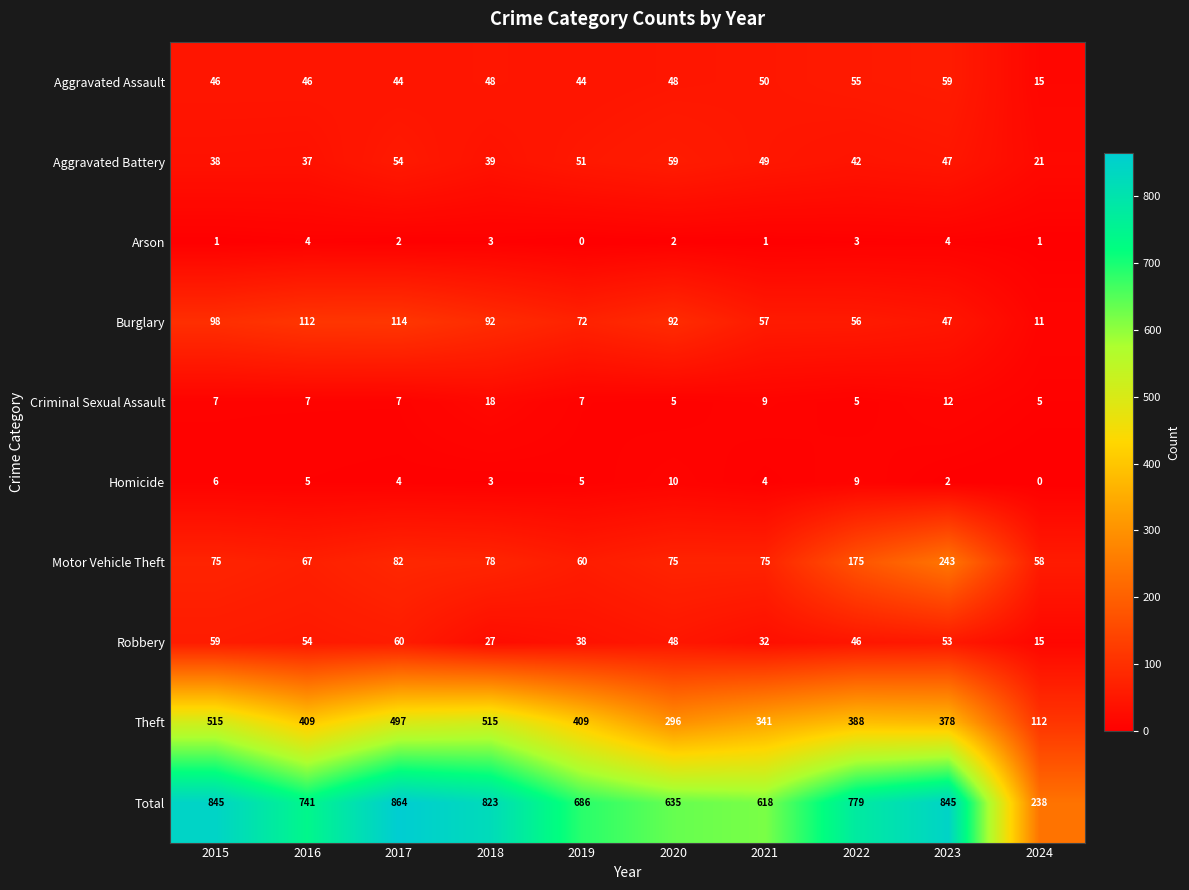

Which series changed the most between 2020 and 2023?

Total